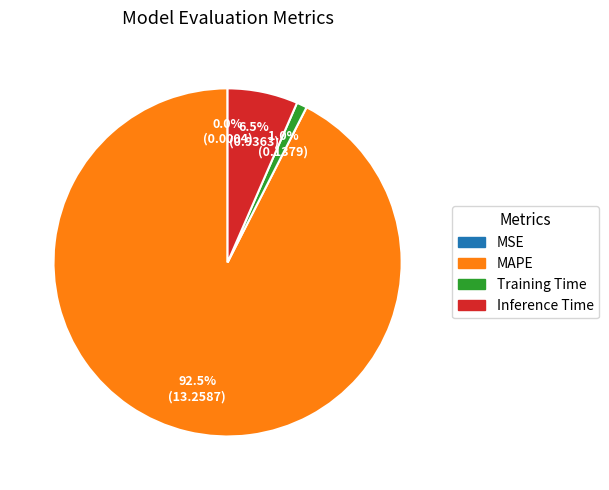

Do Training Time and Inference Time together represent more than half of the pie?

No